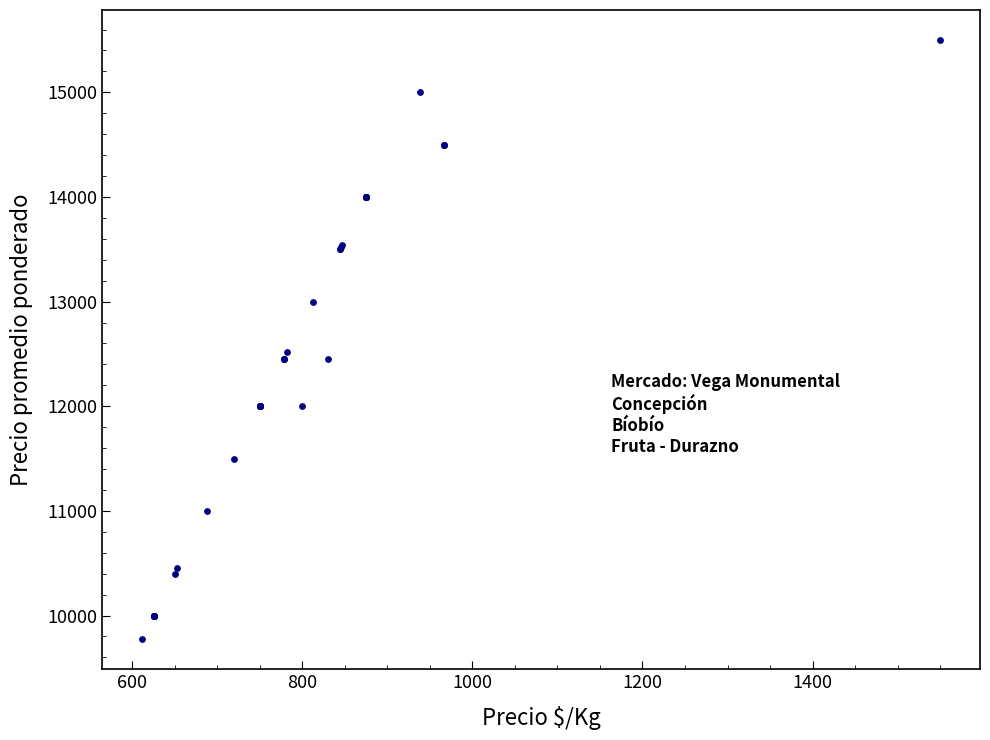

What Y value in the scatter plot is closest to 12636?

12520